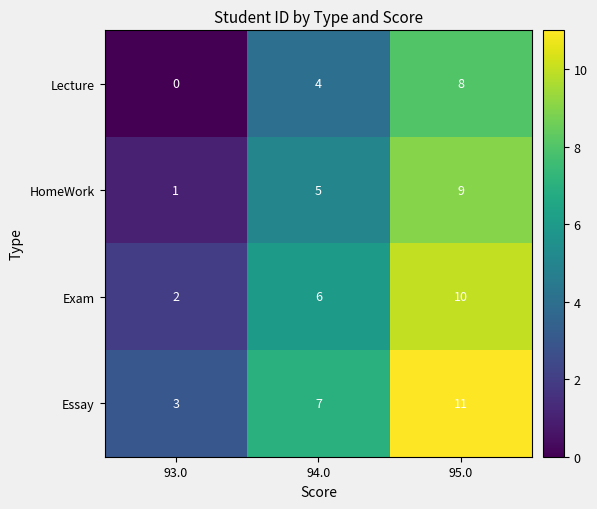

How many data points does each series have?

3